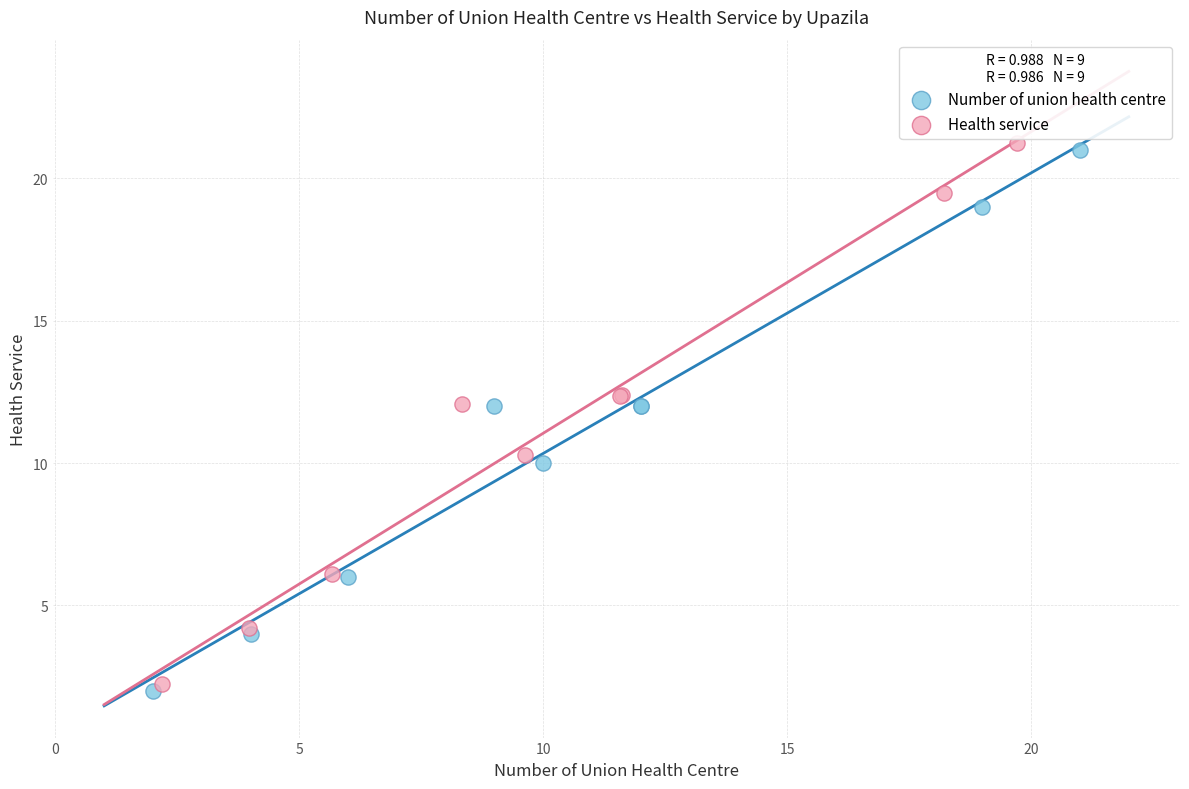

Which series has the largest Y range (max minus min)?

Health service